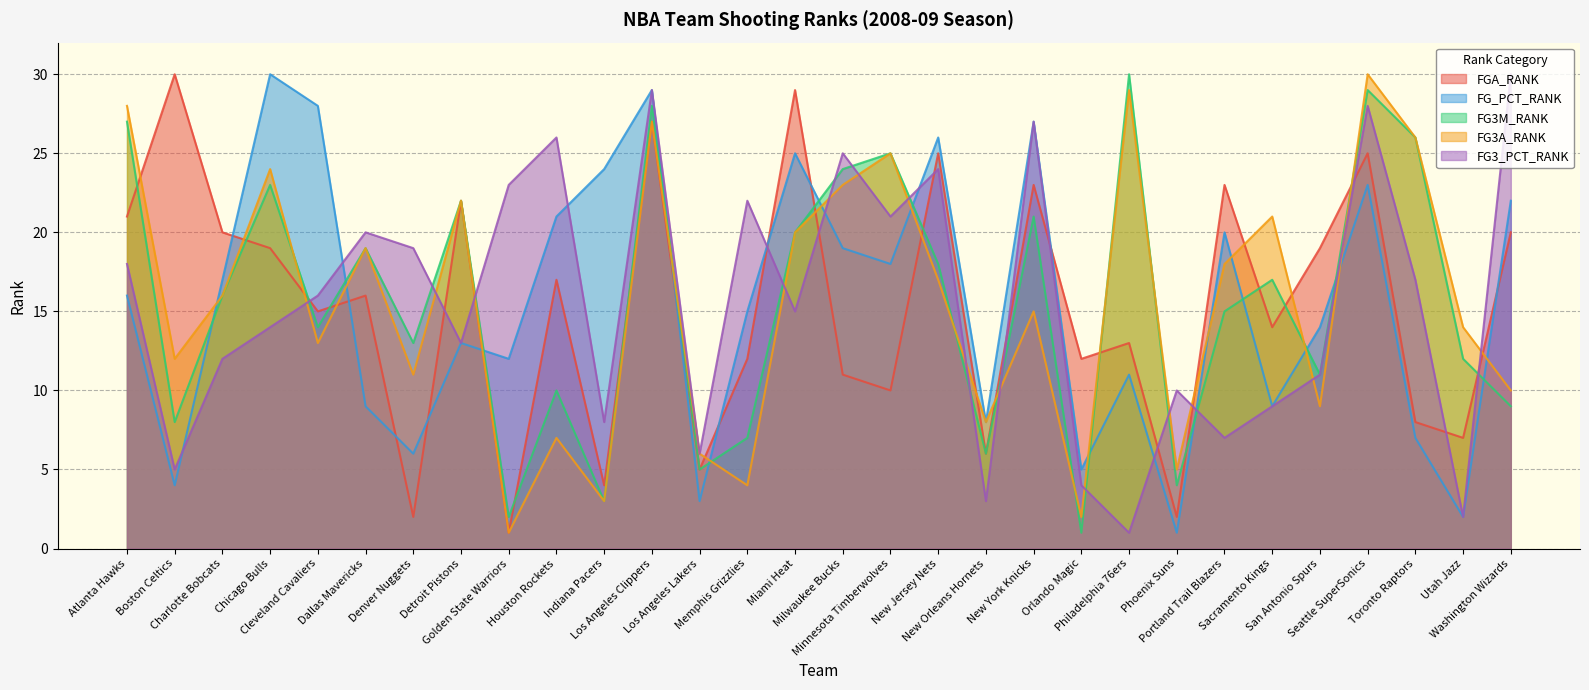

How many distinct data groups are displayed?

5